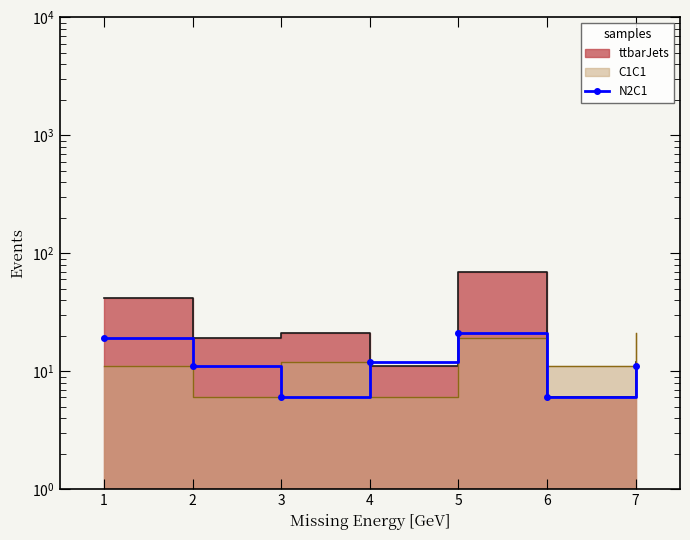

True or false: the data shows 11 at 6.

True